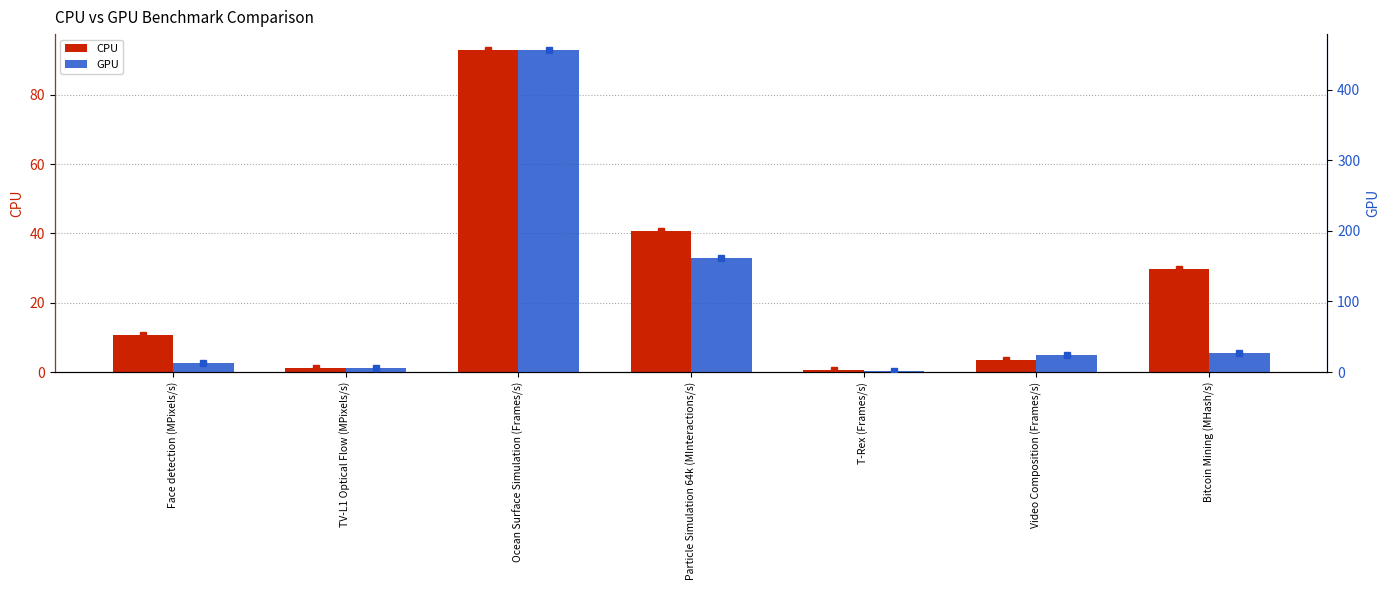

What is the label of the 4th bar from the left?

Particle Simulation 64k (MInteractions/s)